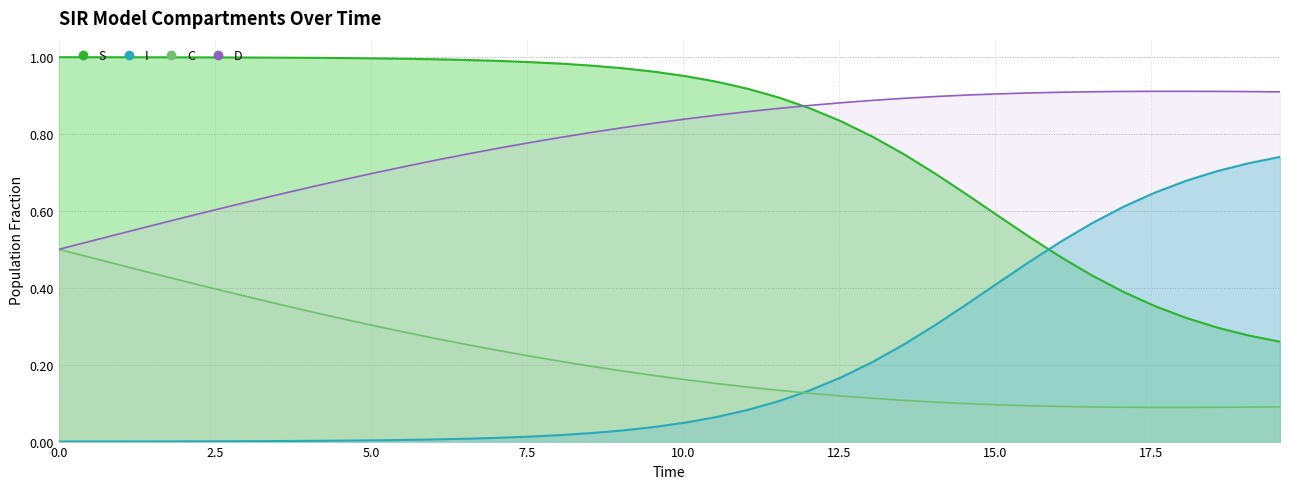

Does the chart display data point markers on the line(s)?

No